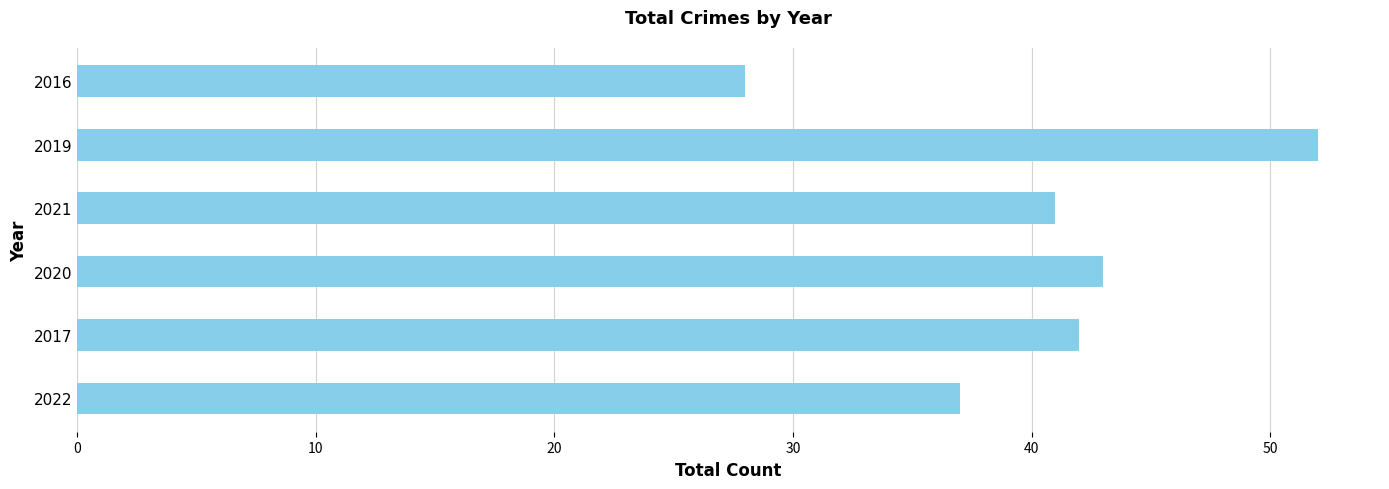

Does the chart contain stacked bars?

No